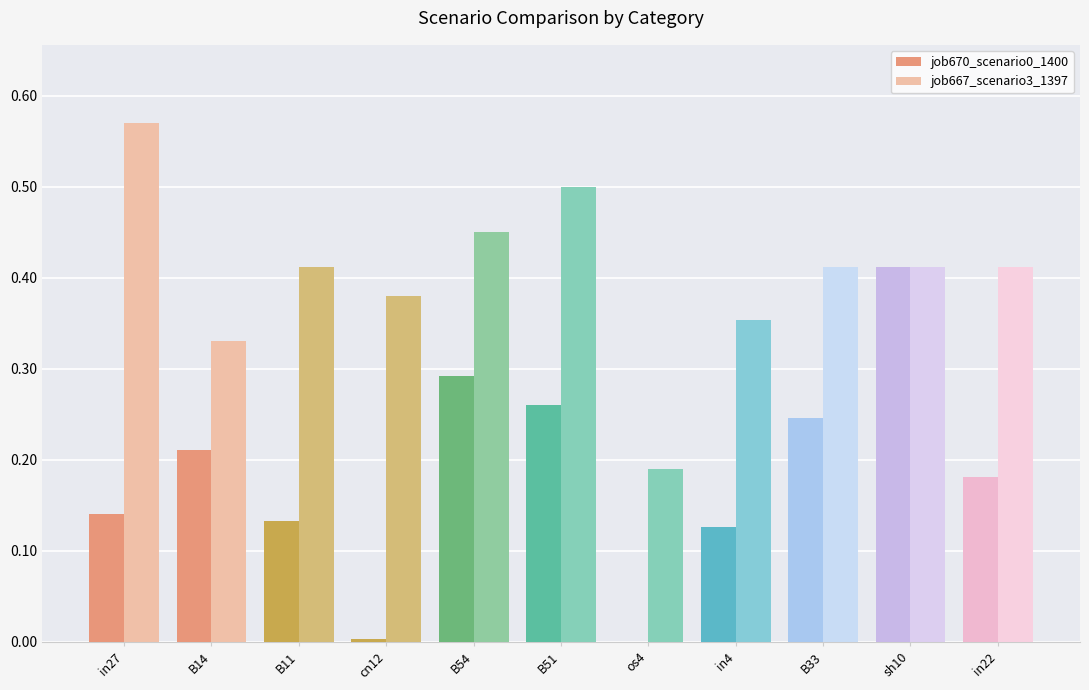

The value of job670_scenario0_1400 at B33 is 0.4. True or false?

False